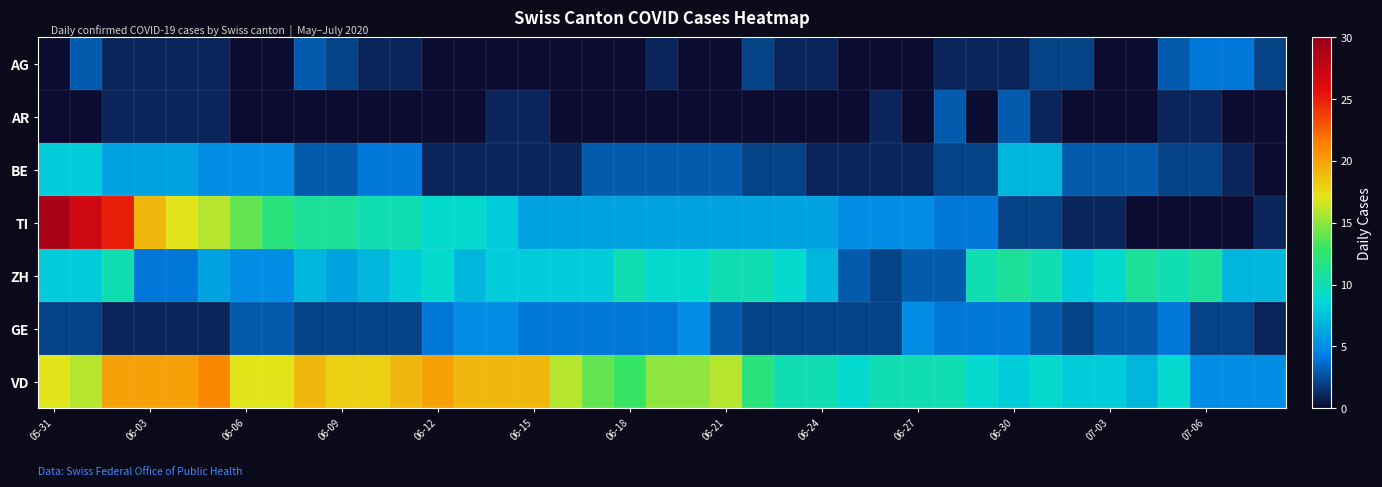

How many data points does each series have?

39